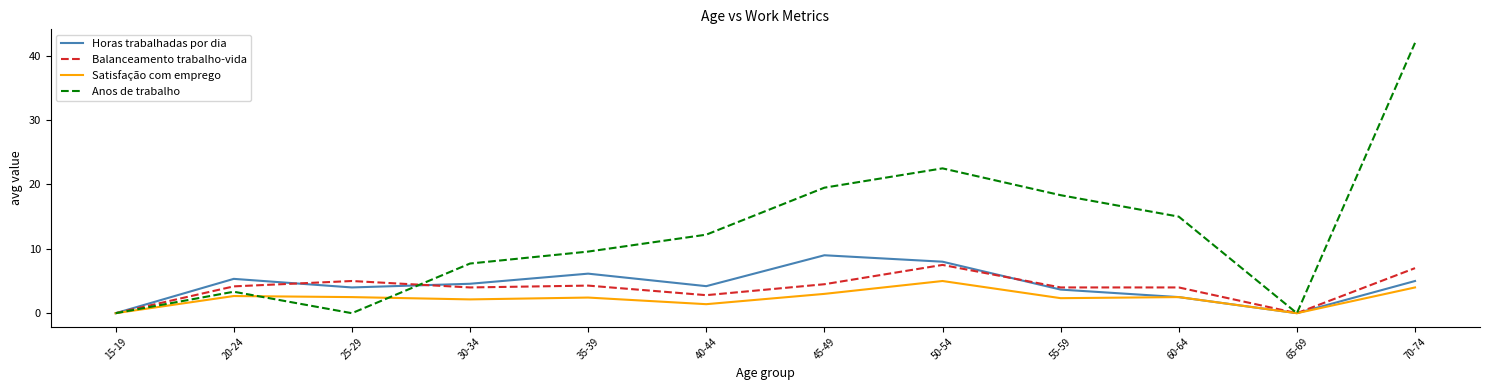

Between 30-34 and 40-44, which series saw the biggest shift?

Anos de trabalho